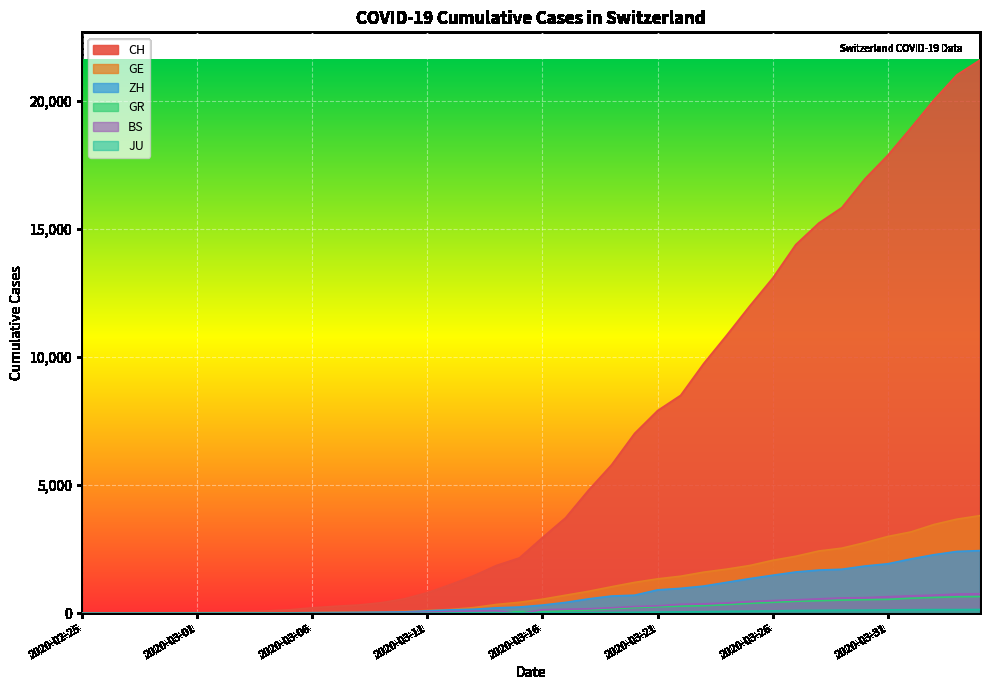

Is it true that JU equals 223 at 2020-04-04?

False